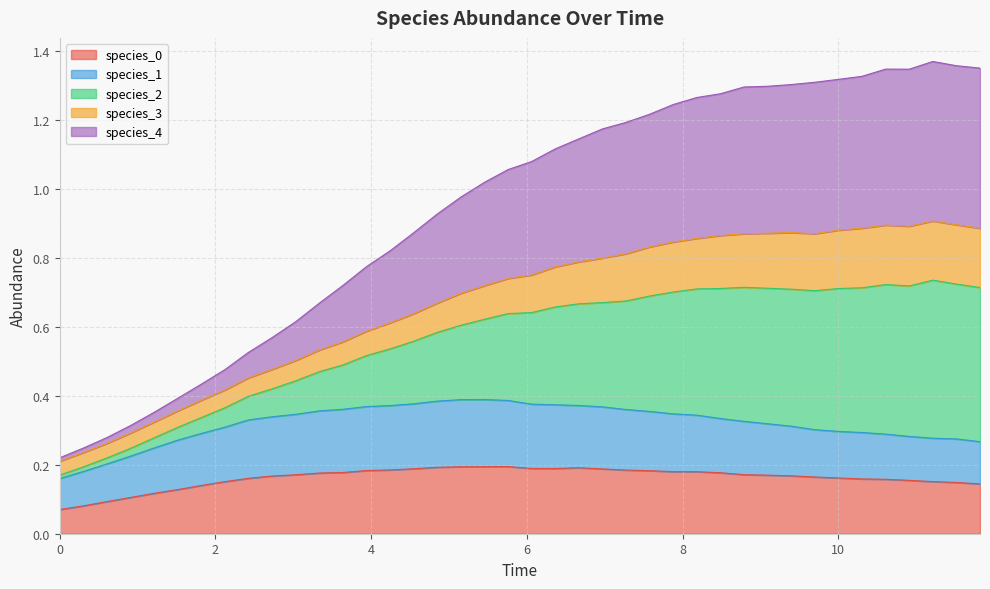

Does the chart display data point markers on the line(s)?

No